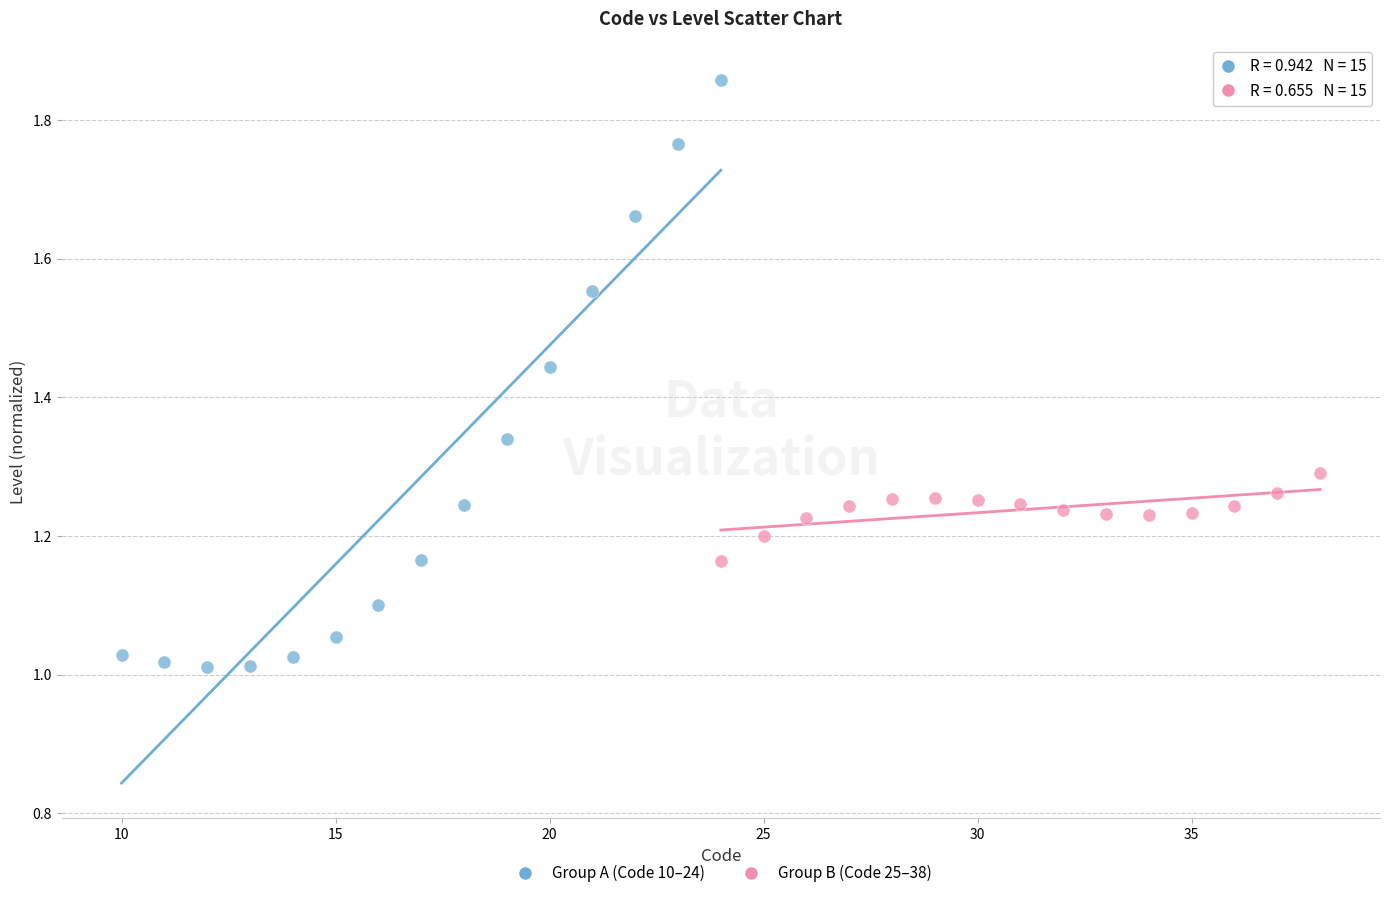

Which series has the widest spread of Y values?

Group A (Code 10–24)